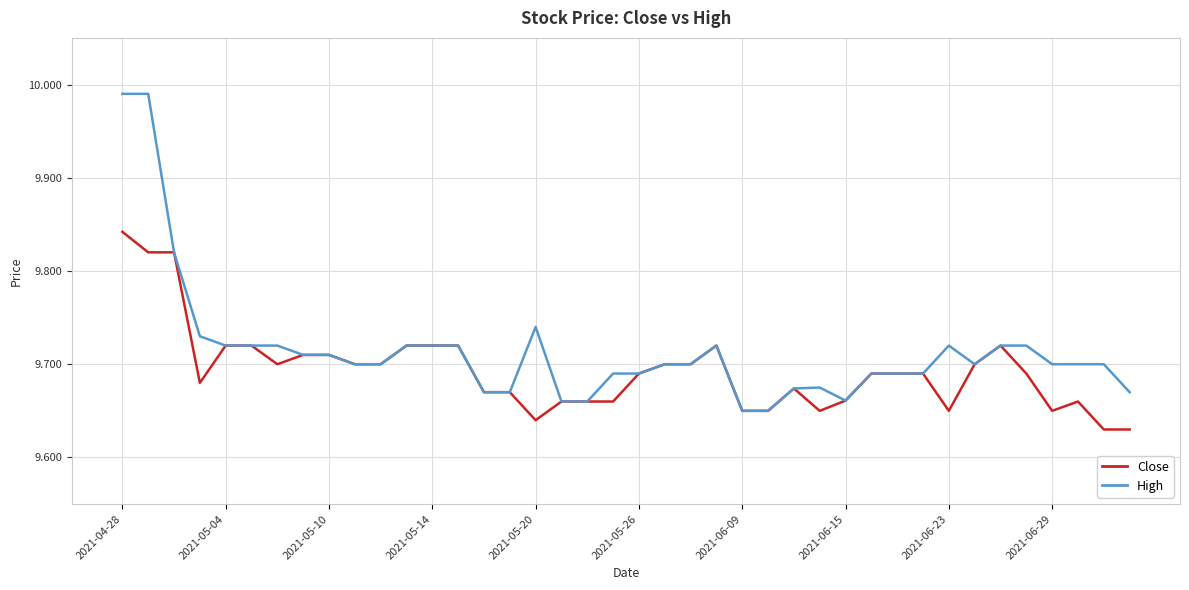

How many Close values are between 9 and 10?

40